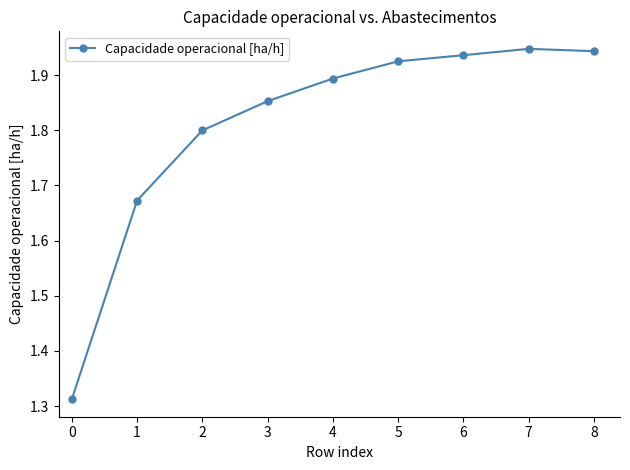

True or false: there are more than 2 points higher than both neighbors.

False